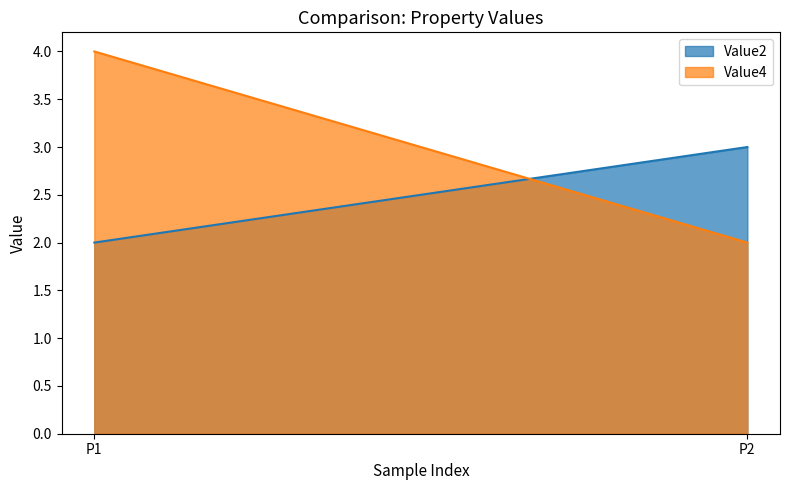

At P2, list the series in order from largest to smallest.

Value2, Value4